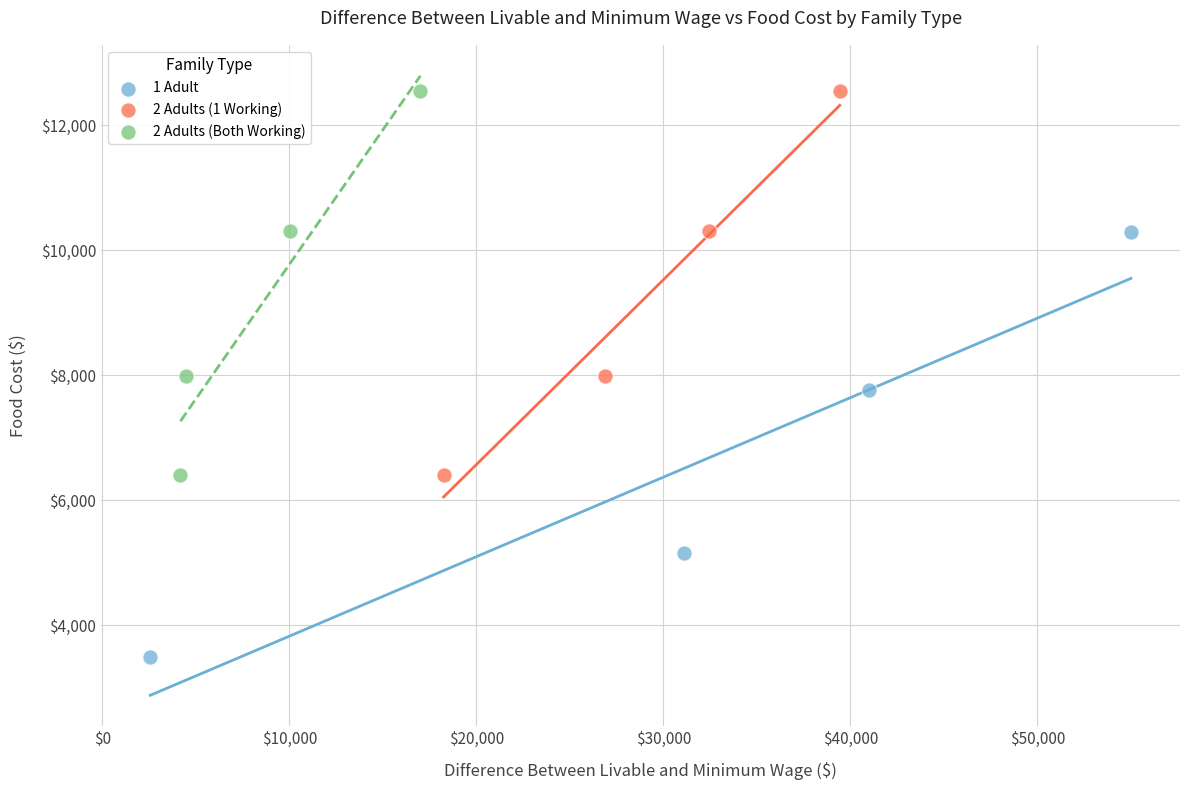

Which series has the largest Y range (max minus min)?

1 Adult